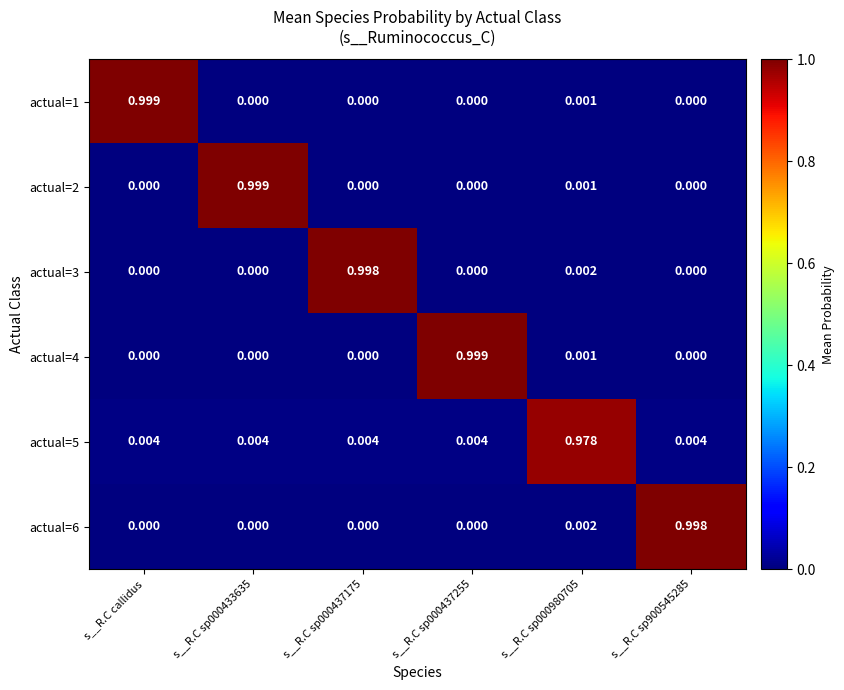

Is the value of actual=5 at s__R.C sp000433635 greater than the value of actual=6 at s__R.C sp000437255?

Yes